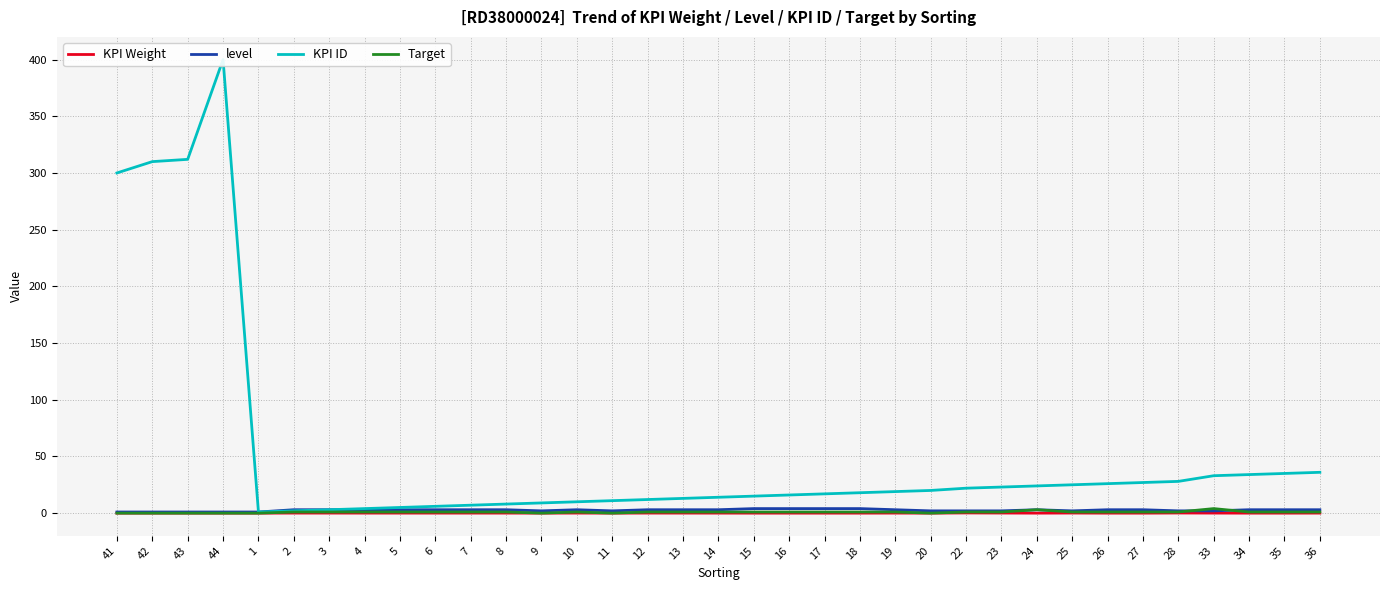

In KPI ID, how many points are higher than both neighbors (excluding endpoints)?

1